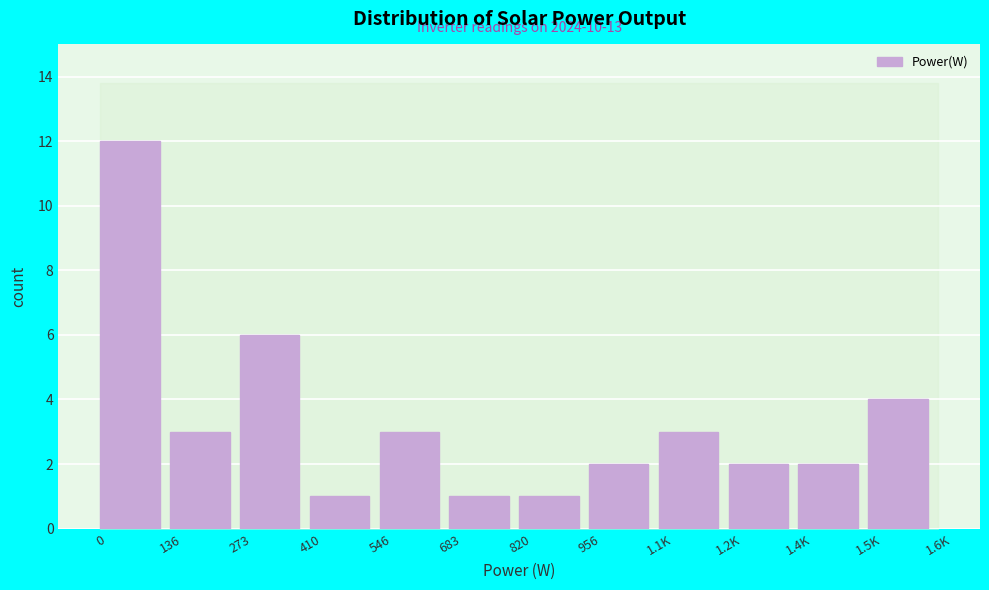

Reading left to right, transcribe all the data shown in this chart.

0=12	136=3	273=6	410=1	546=3	683=1	820=1	956=2	1.1K=3	1.2K=2	1.4K=2	1.5K=4